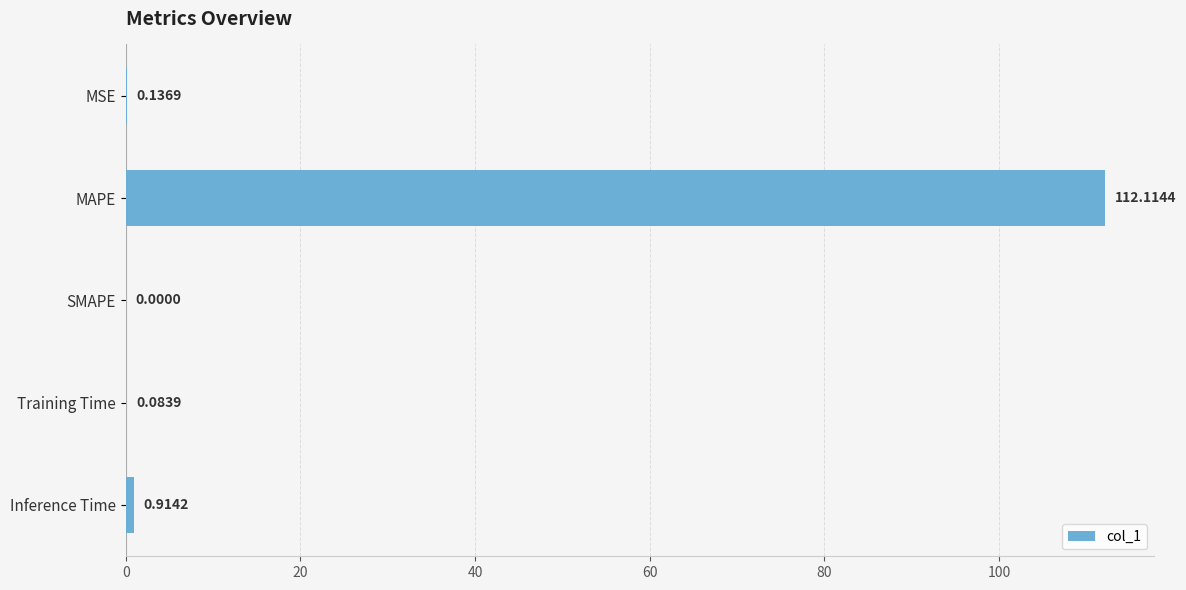

Are the bars horizontal?

Yes